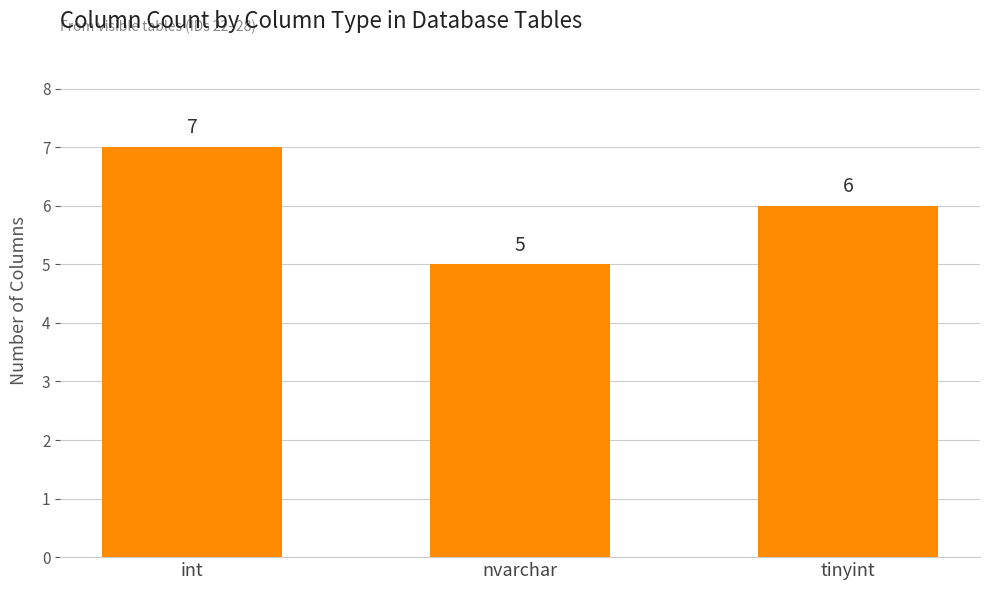

Where does the data first go above 6?

int